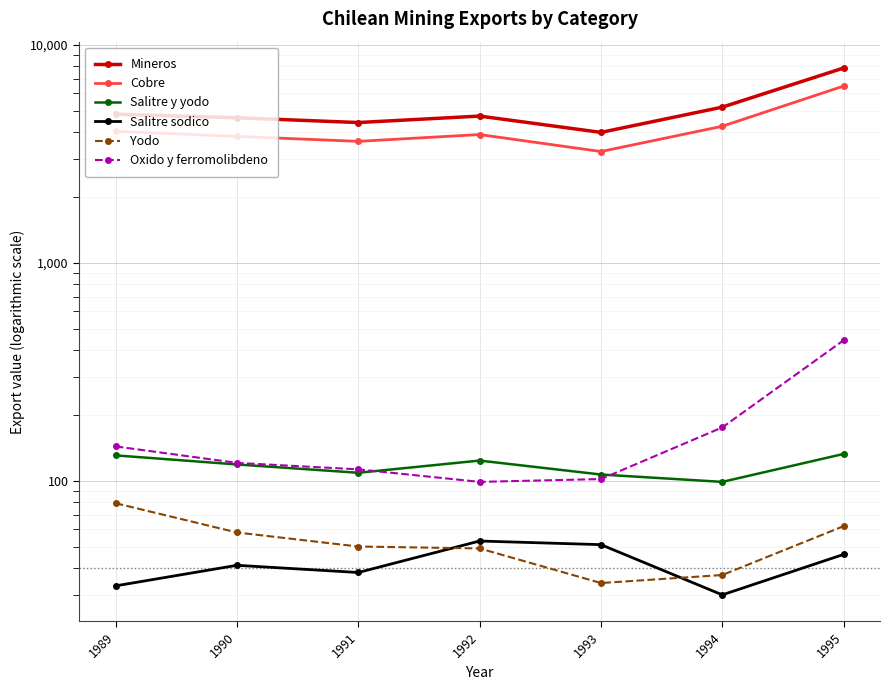

True or false: Yodo and Oxido y ferromolibdeno cross at least once.

False